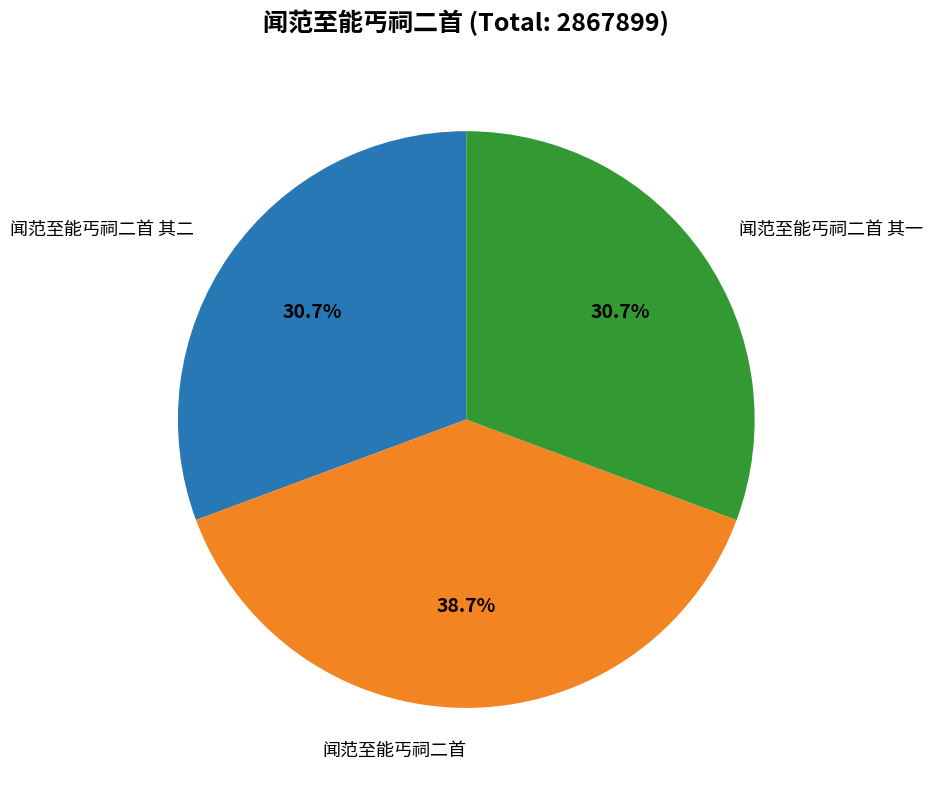

How many segments does this pie chart have?

3